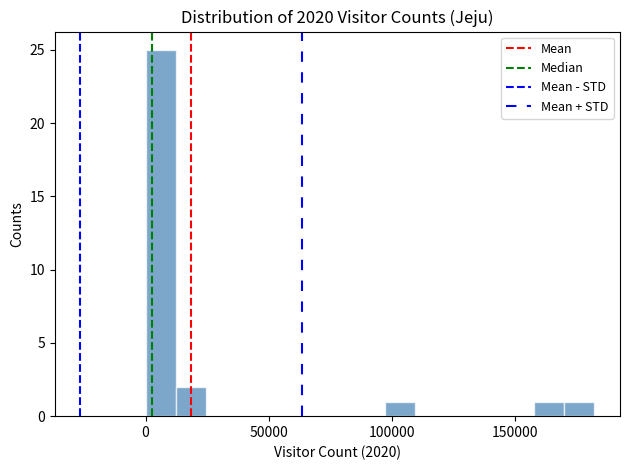

Read against the x-axis, roughly where is the centre of the tallest bar?

5000